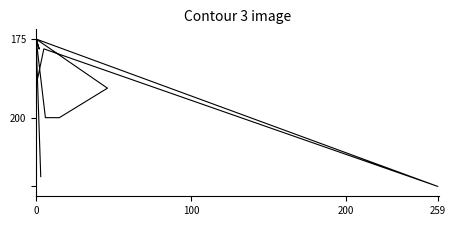

What is the value of the 3rd point from the left?

2